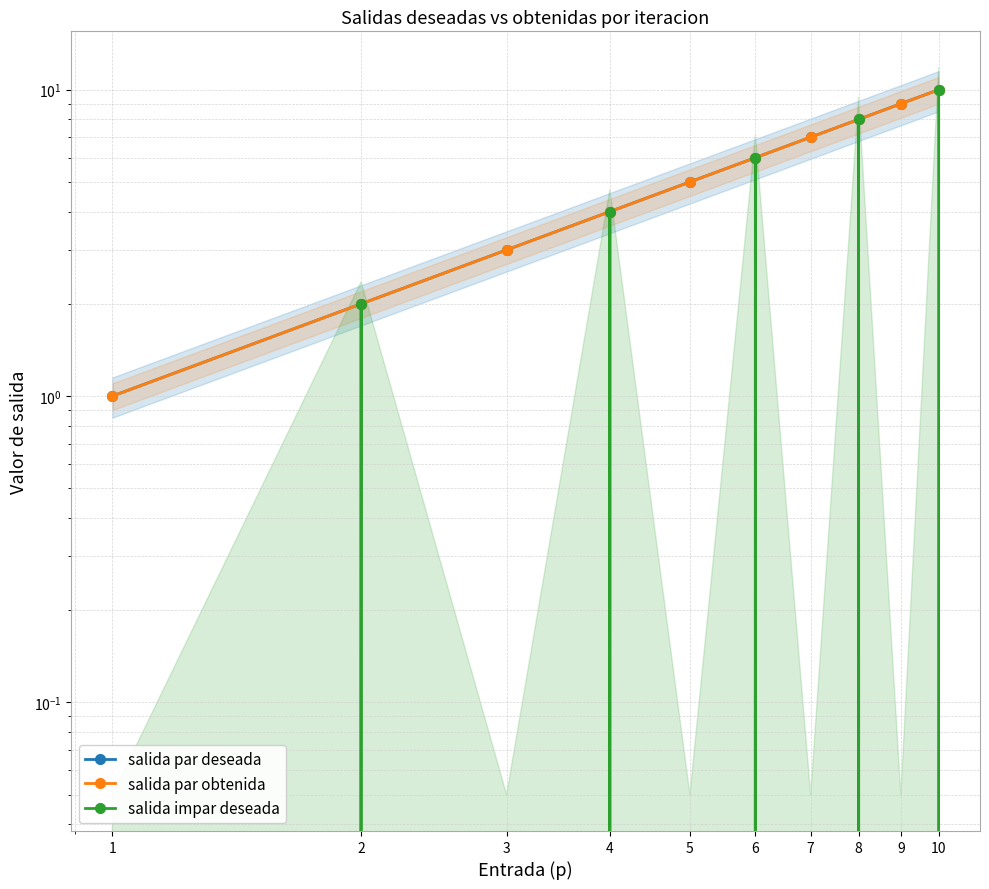

True or false: salida par deseada and salida impar deseada cross at least once.

False